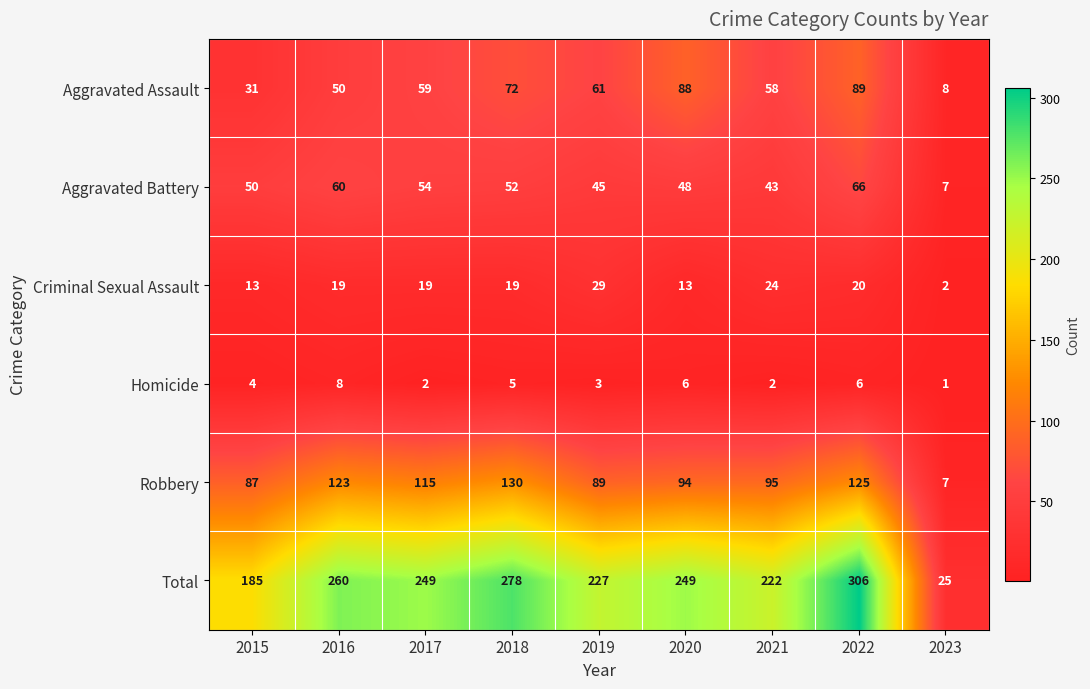

Between 2020 and 2021, which series saw the biggest shift?

Aggravated Assault